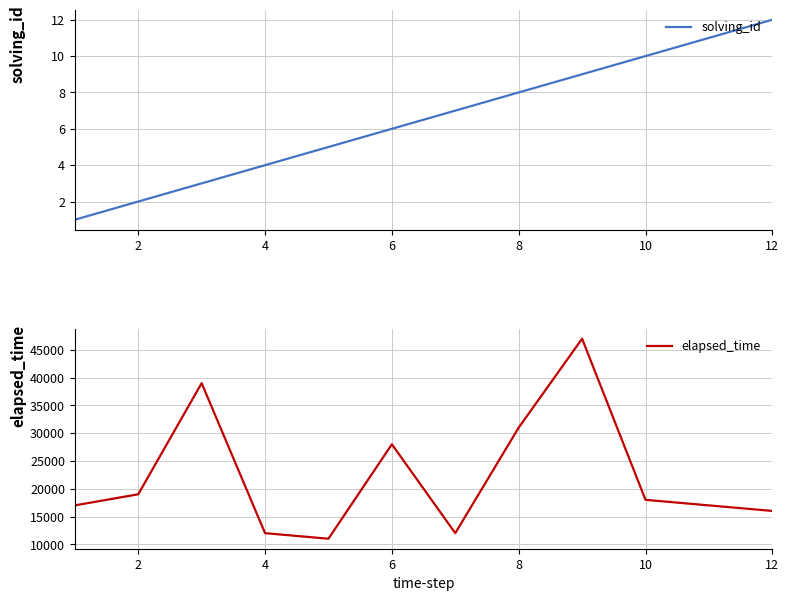

True or false: elapsed_time and solving_id cross at least once.

False